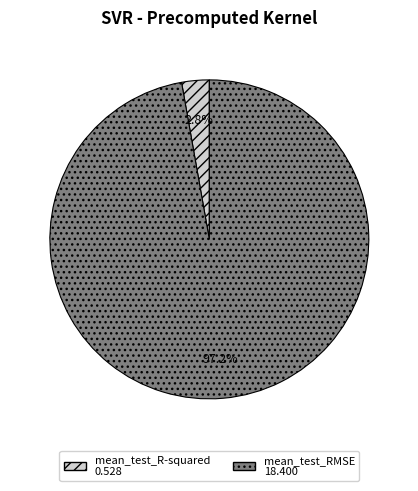

To the nearest percent, what is the difference between the largest and smallest slice percentages?

94%